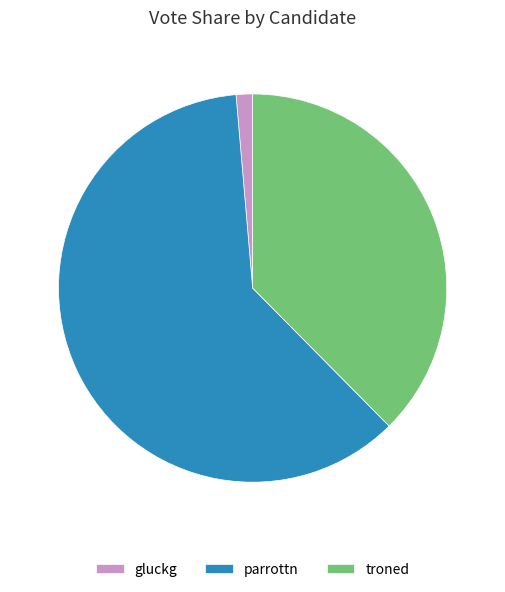

Is it true that troned is 38% of the pie?

True